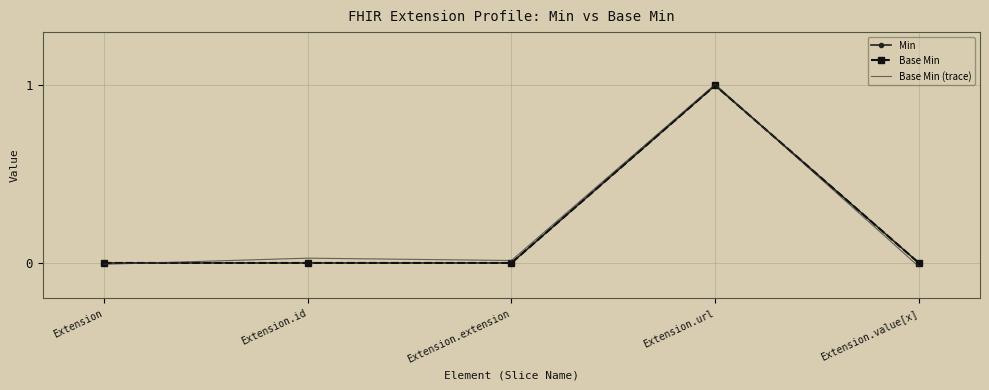

True or false: Min has a value of 1.4 at Extension.url.

False